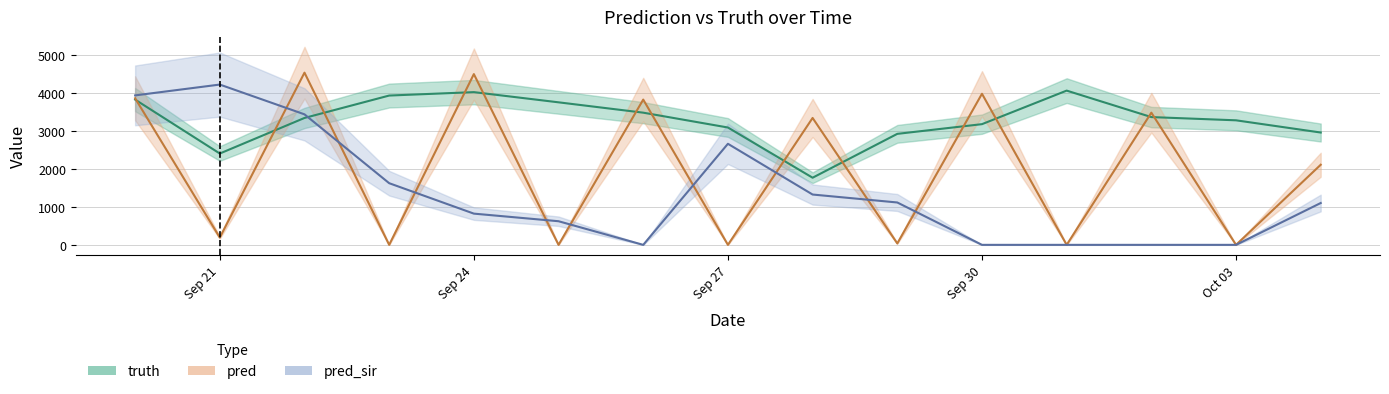

At which label does truth reach its minimum?

2021-09-28